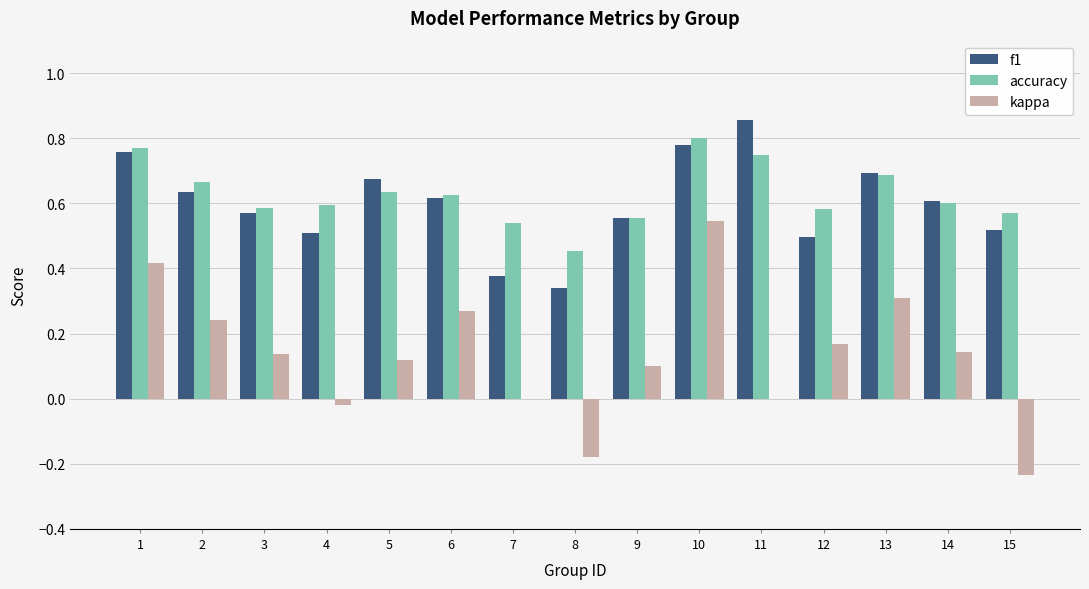

Is it true that f1 equals 0.9 at 2?

False